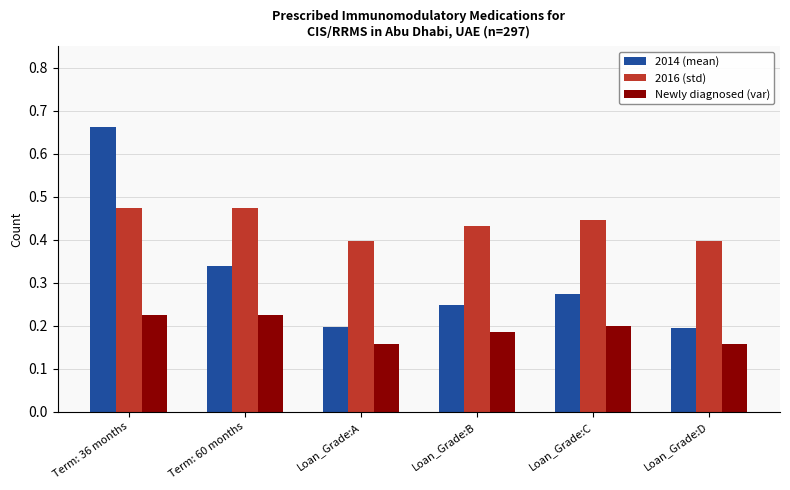

At how many categories does at least one series exceed 0?

6